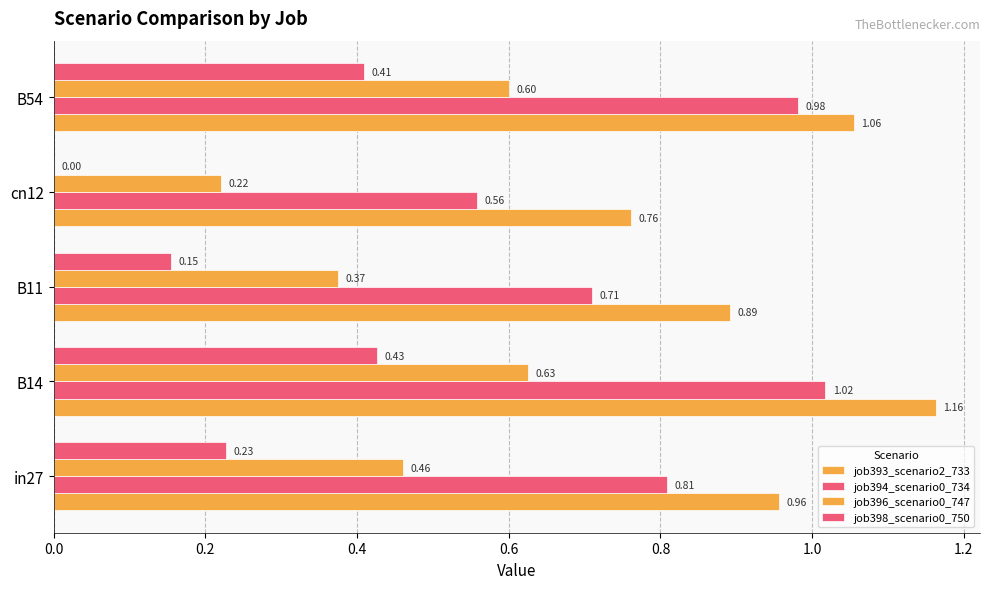

How many series are shown in this chart?

4